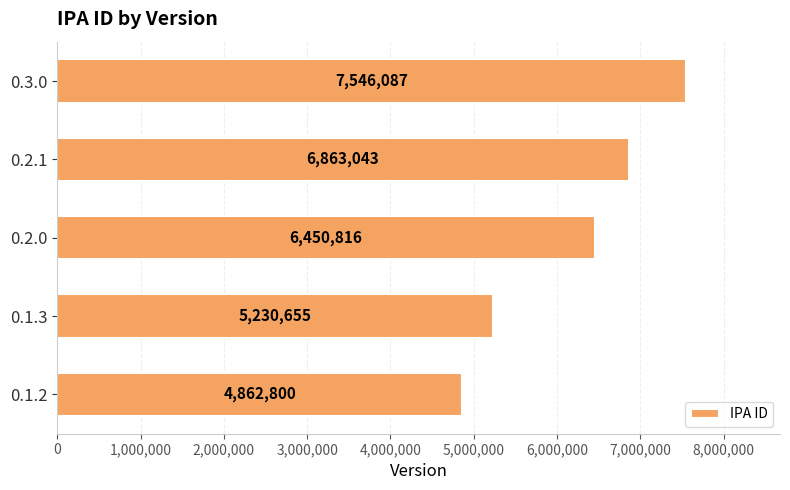

Approximately how many times larger is the value at 0.3.0 compared to 0.1.3?

1.4